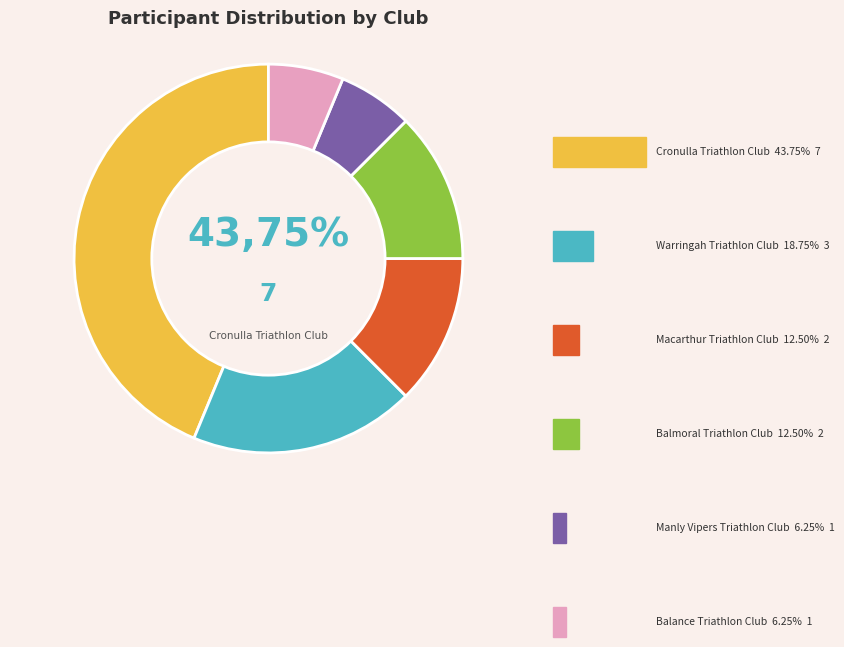

What percentage is NOT represented by Cronulla Triathlon Club?

56.2%